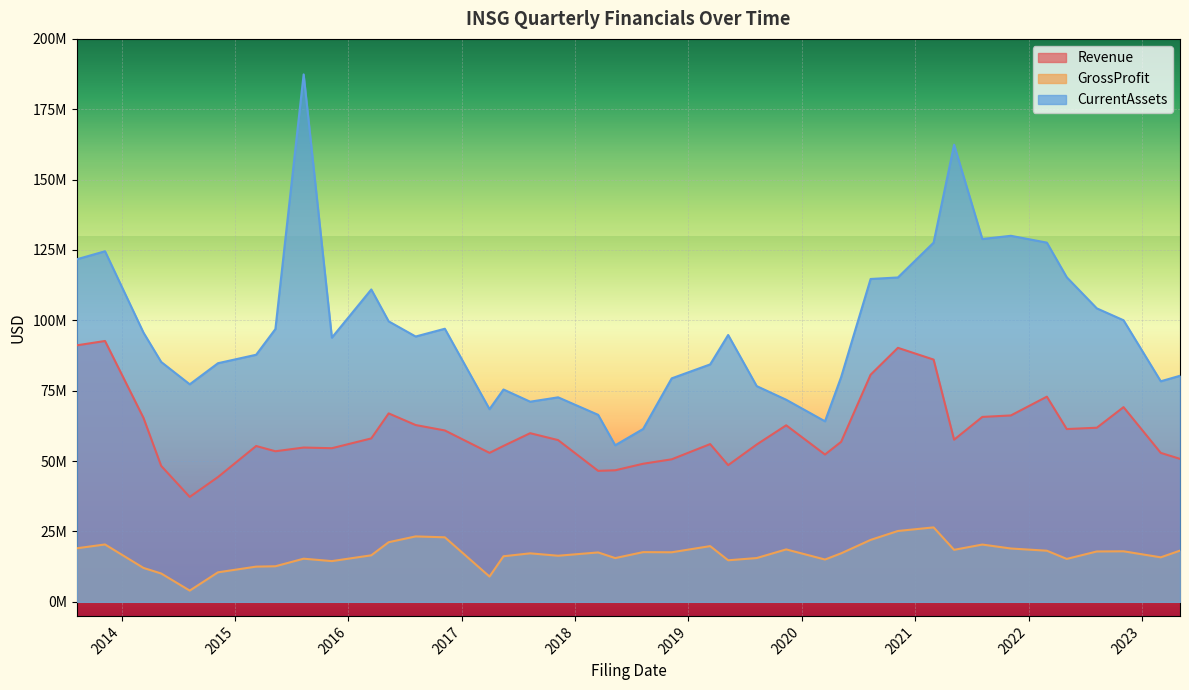

Where is CurrentAssets nearest to the value 121503500?

2013-08-09